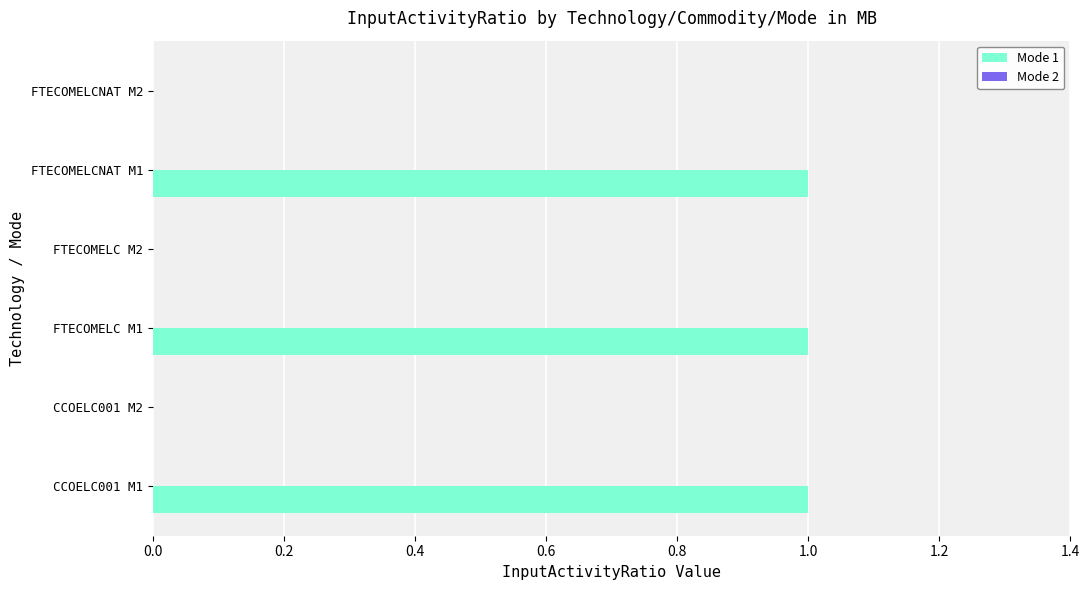

The chart shows a value of 0 at CCOELC001 M2. True or false?

True